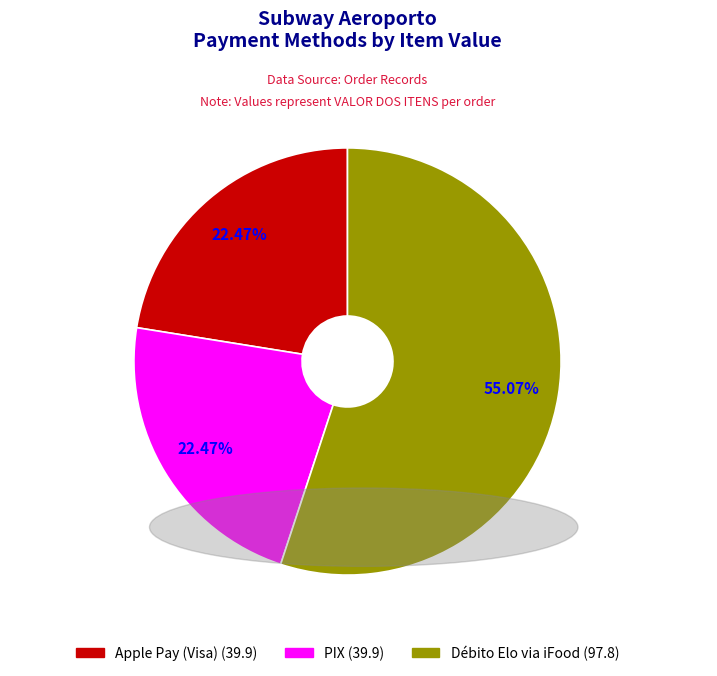

Is there a majority slice in this chart?

Yes